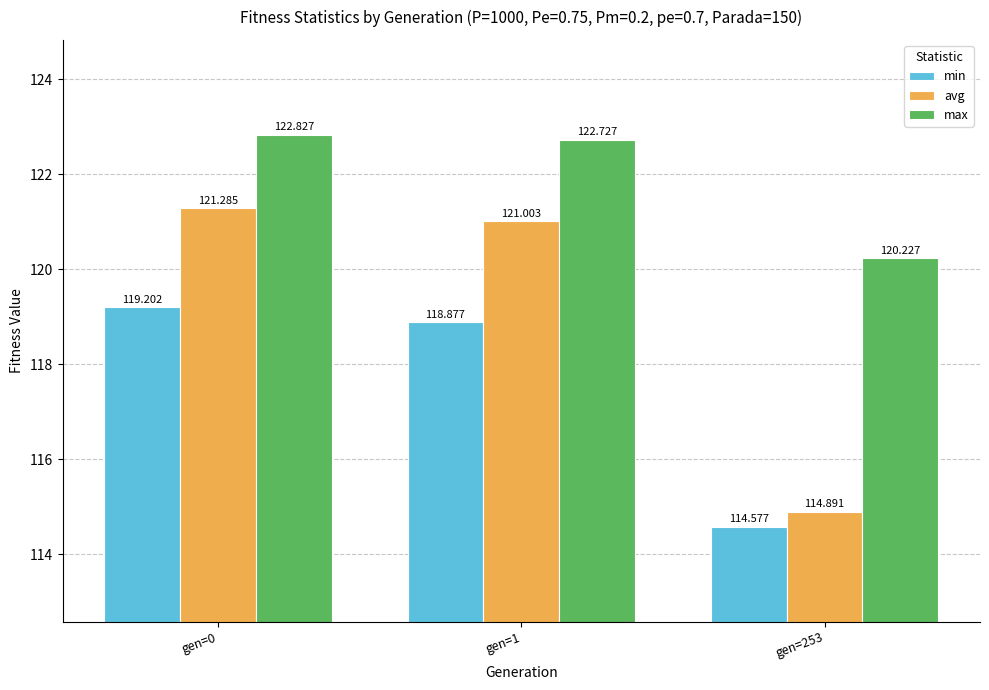

What is the difference between the max values at gen=0 and gen=253?

2.6